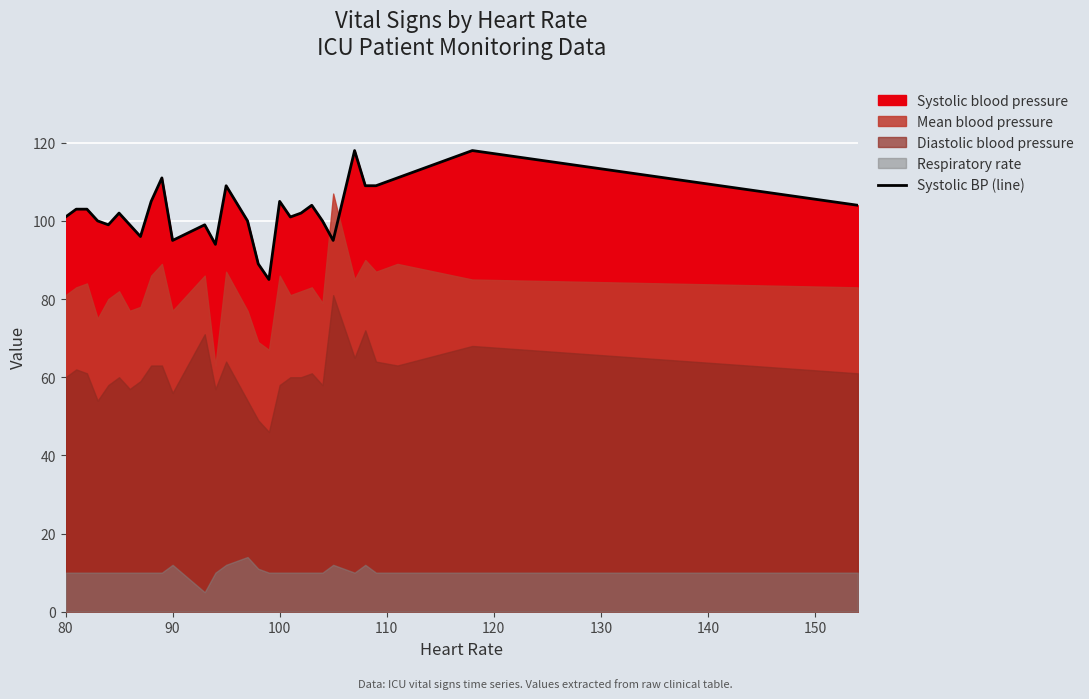

What is the maximum value for Systolic BP (line)?

118